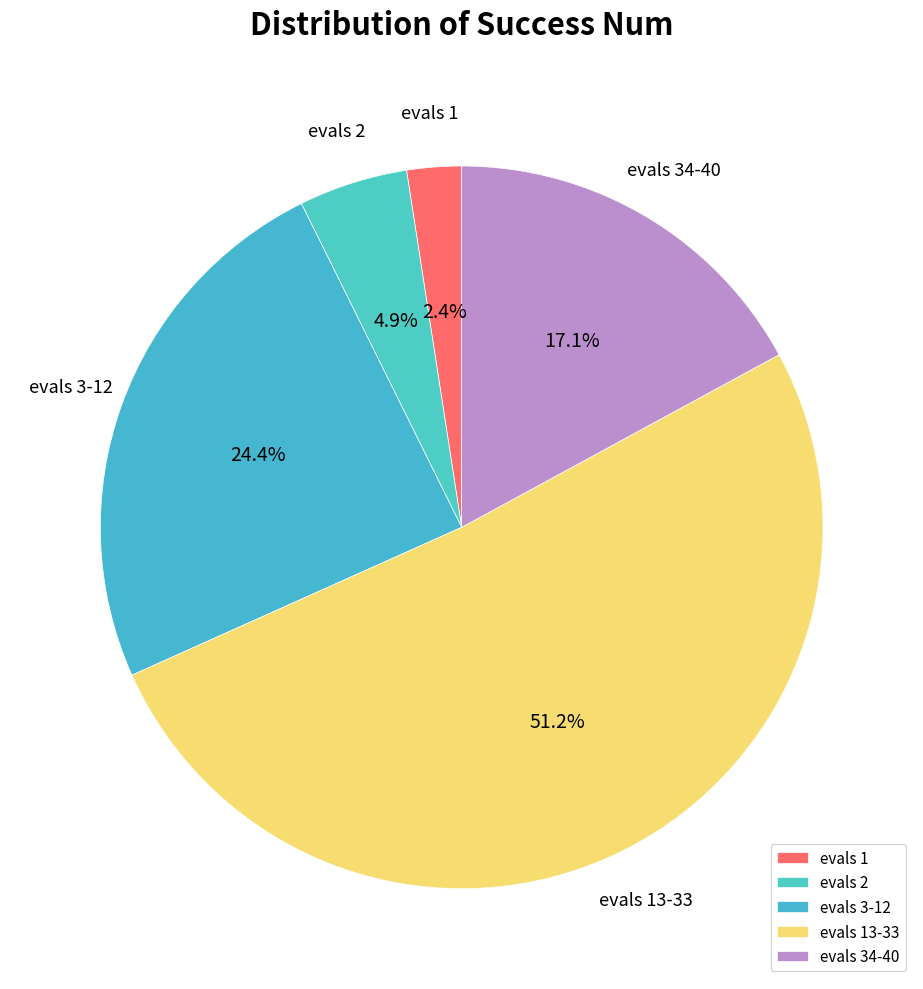

What is the total percentage of evals 3-12 and evals 13-33?

75.6%